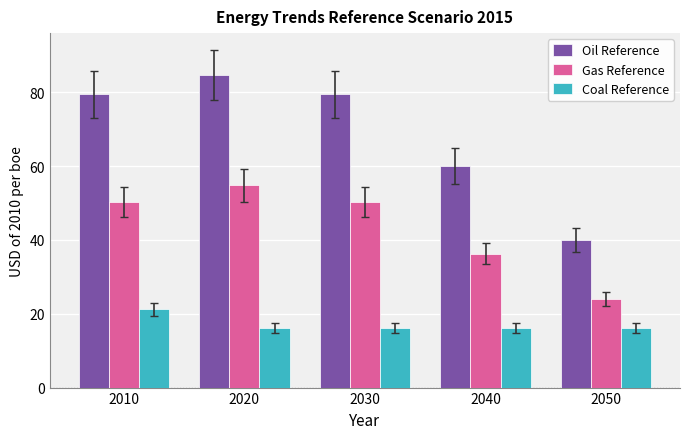

What is the greatest value displayed?

84.7